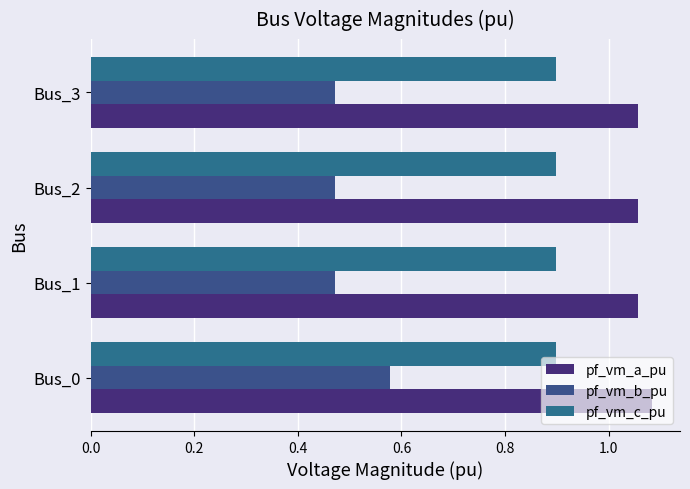

What is the greatest value displayed?

1.1